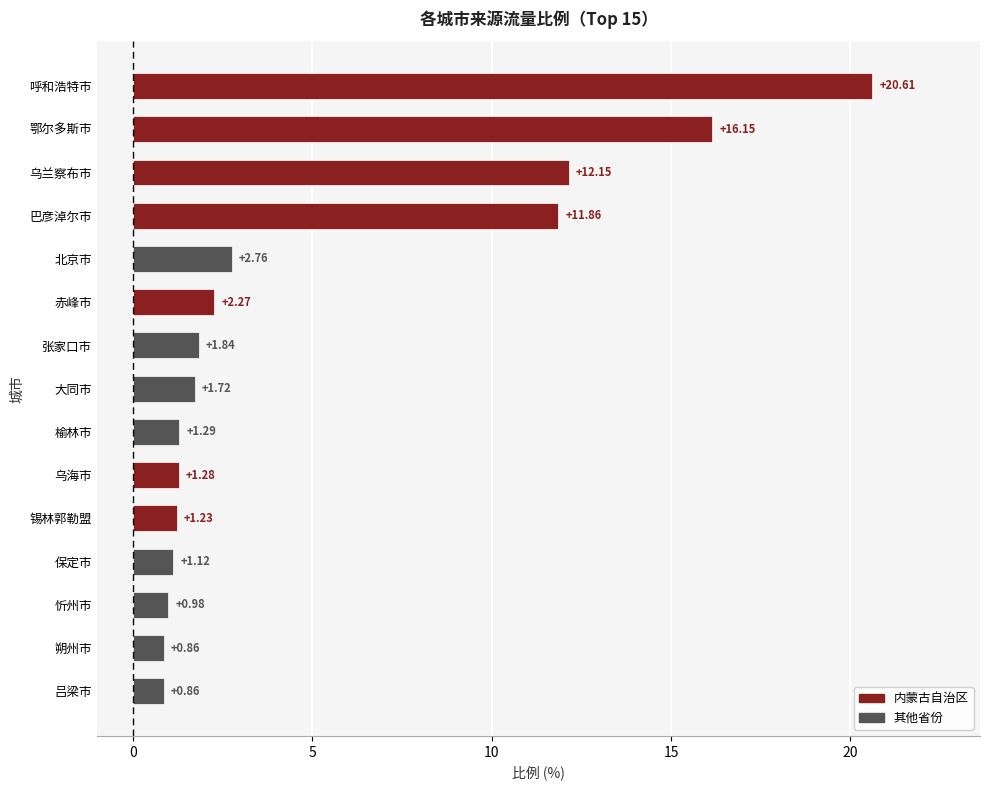

Count the number of values greater than 1.

12